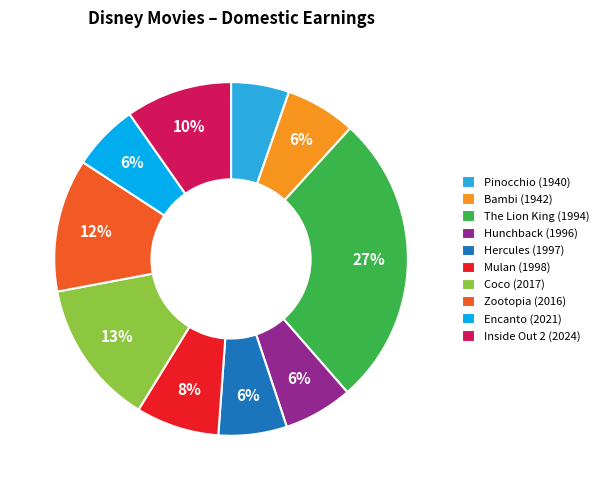

To the nearest percent, what portion does Encanto (2021) represent?

6%